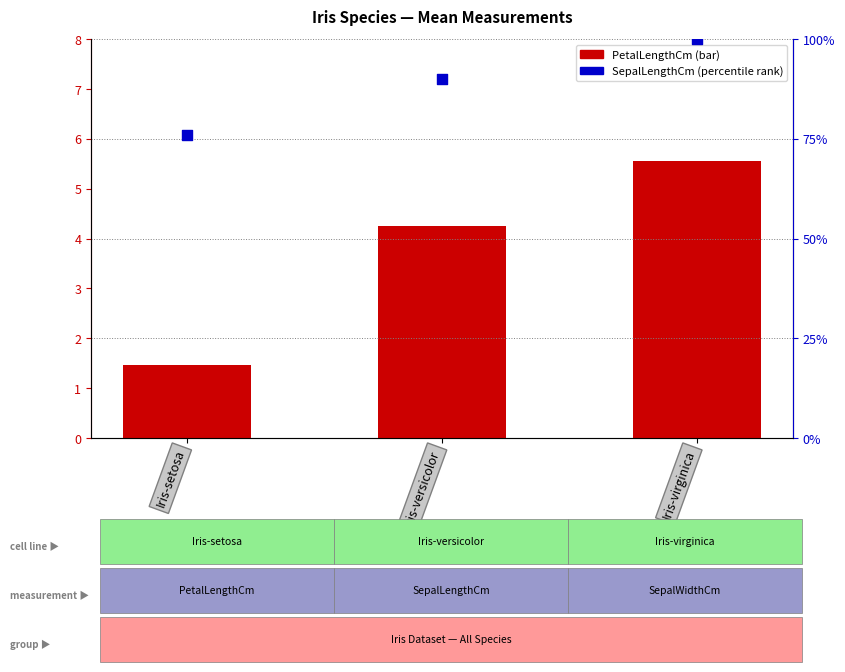

What are all the series names shown in the legend?

PetalLengthCm, SepalLengthCm (percentile)